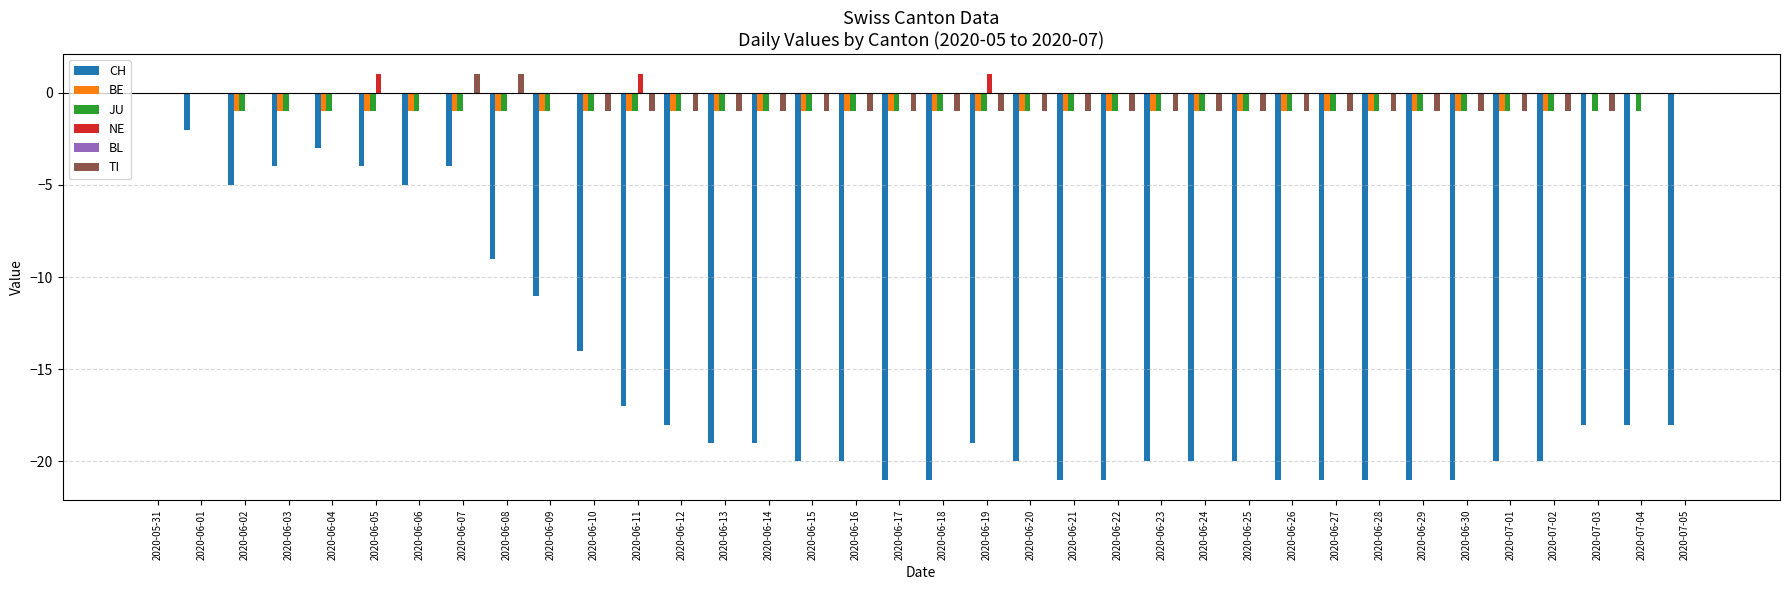

What is the difference between the CH values at 2020-05-31 and 2020-06-25?

20